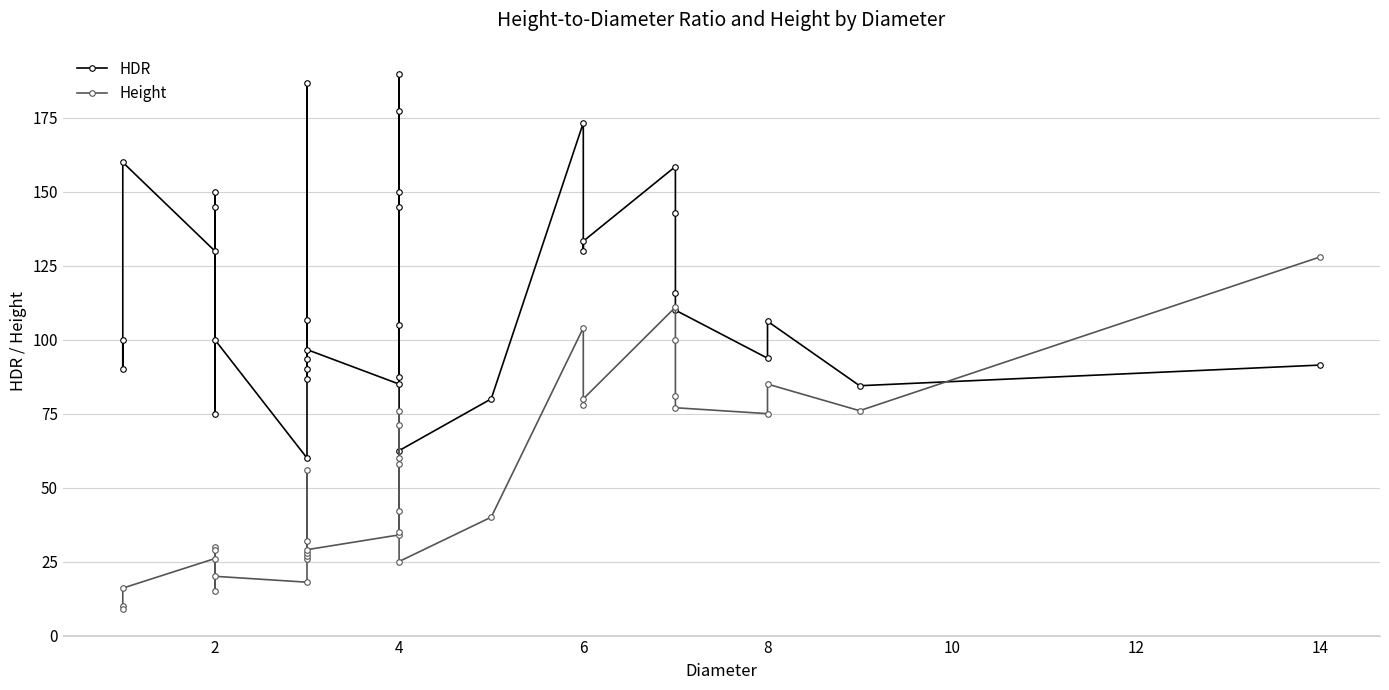

True or false: Height has more than 1 points higher than both neighbors.

True